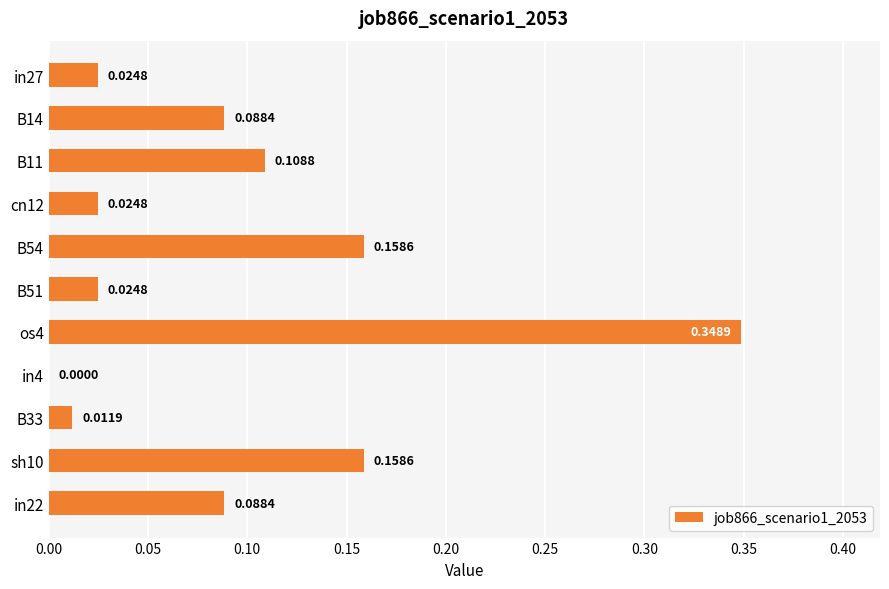

At which label is the value closest to 0?

in4